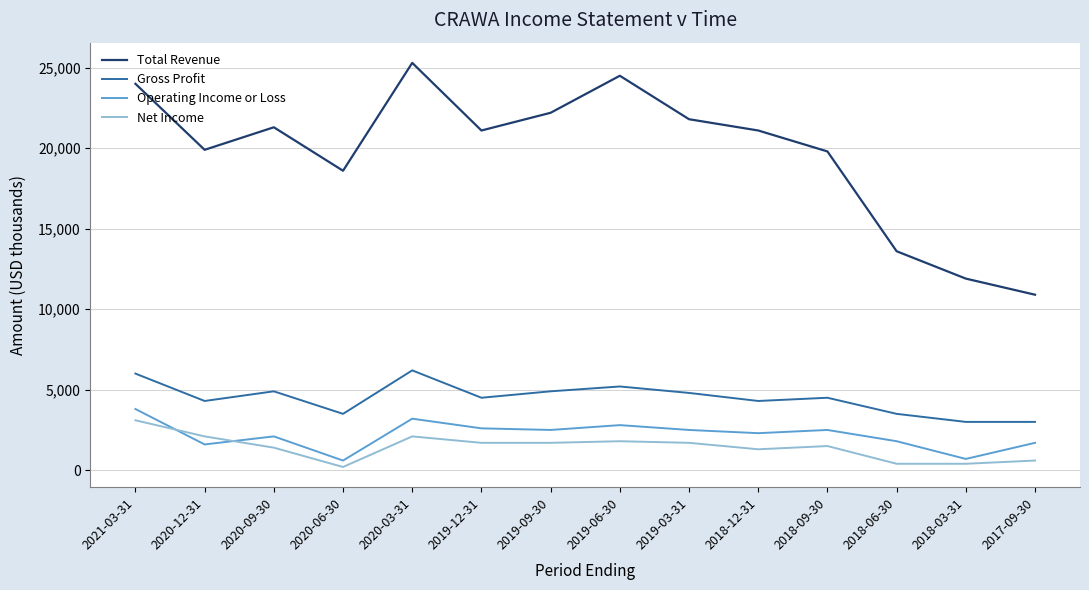

The value of Net Income at 2019-06-30 is 2851. True or false?

False